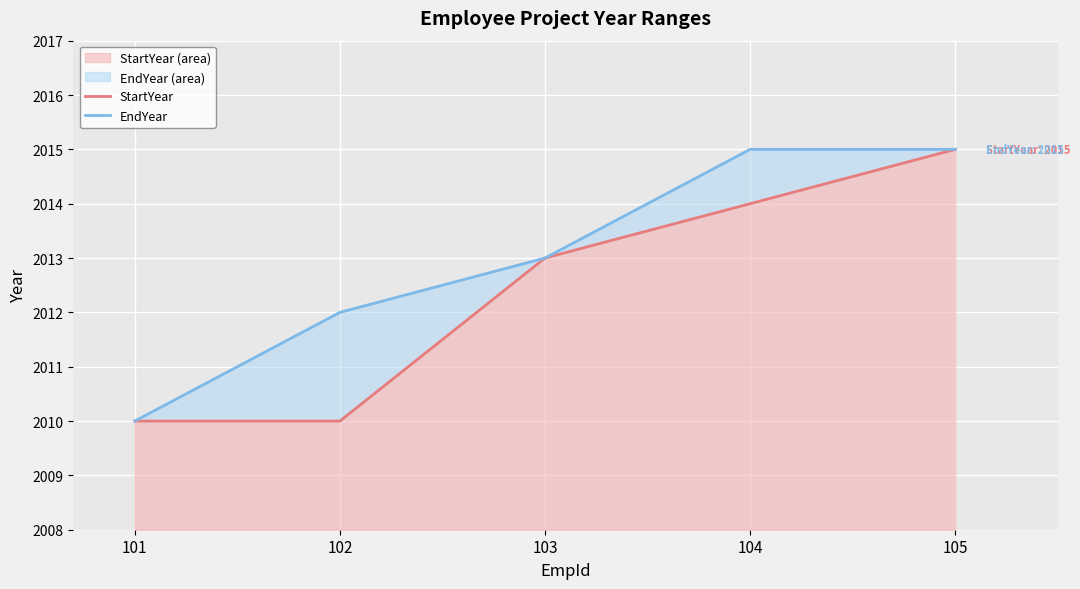

Is it true that EndYear equals 3330 at 104?

False